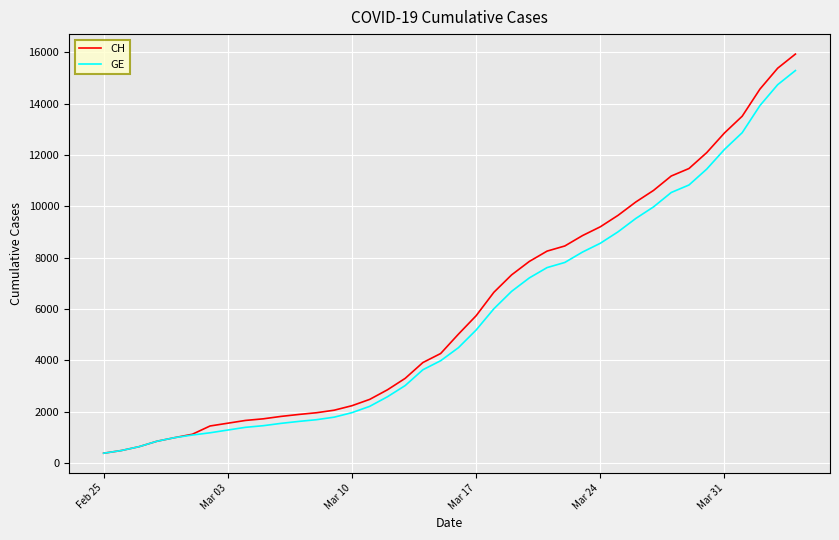

What is the lowest value of the CH series?

375